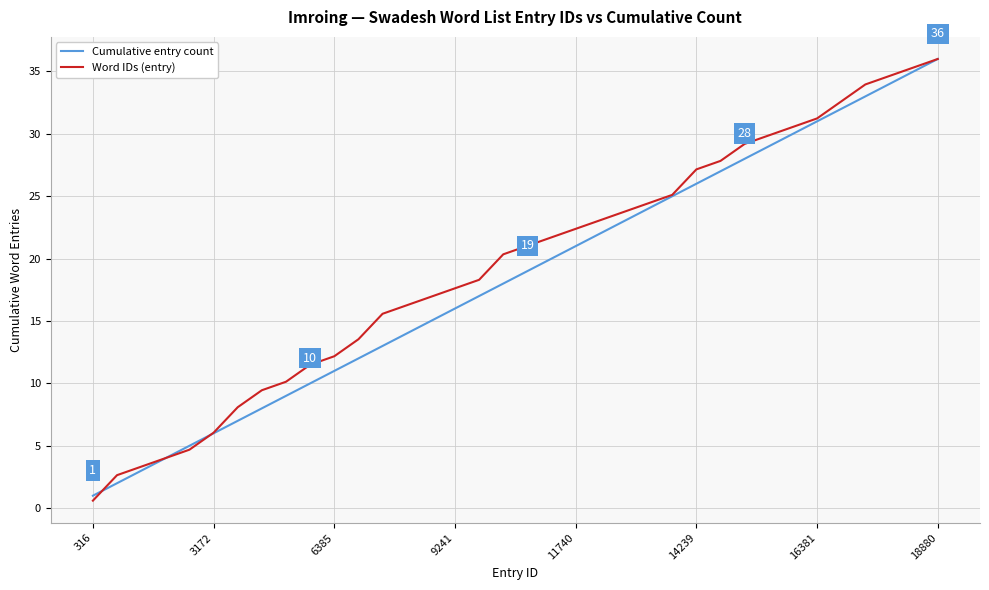

How many series are shown in this chart?

2